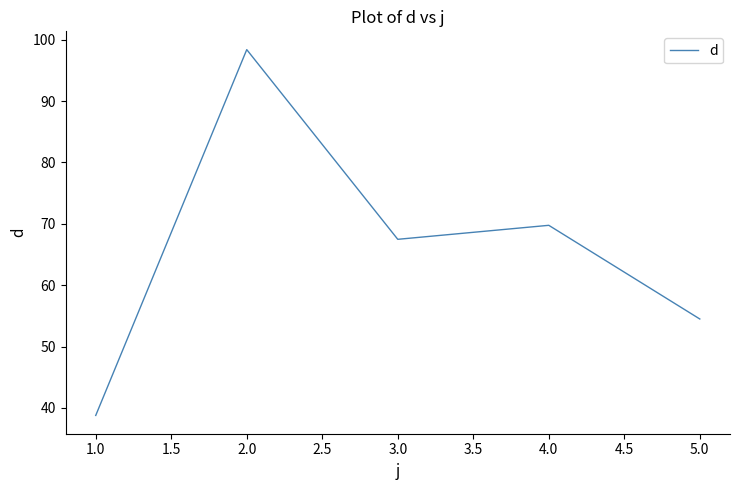

Reading right to left, list all the values displayed in this chart.

5.0=54.5	4.0=69.8	3.0=67.5	2.0=98.4	1.0=38.8